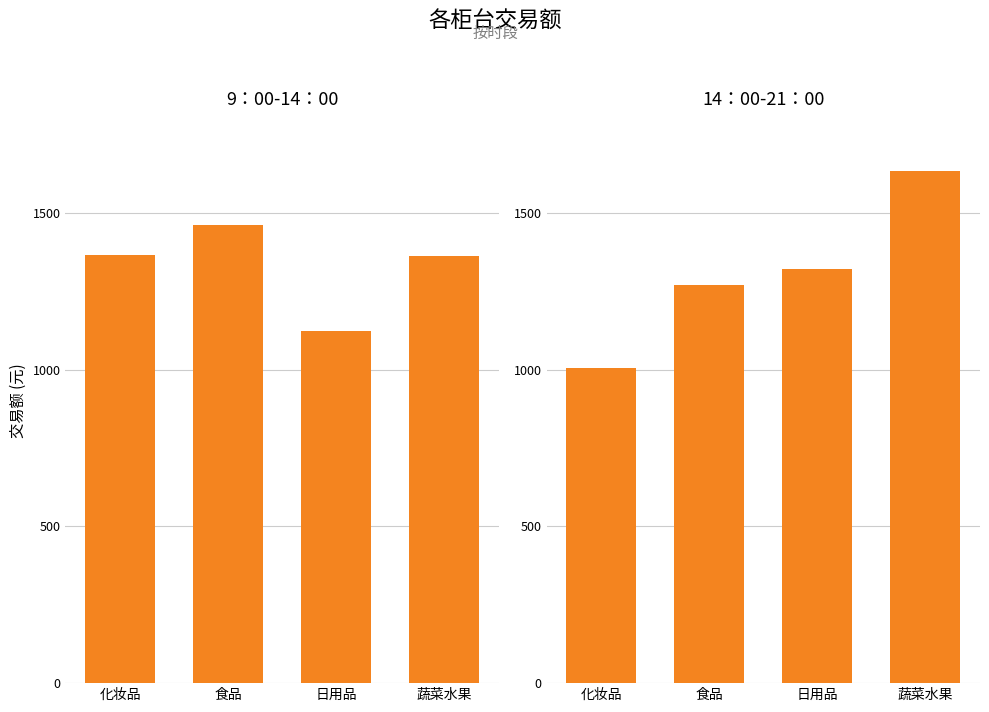

Count the number of data series in this chart.

2